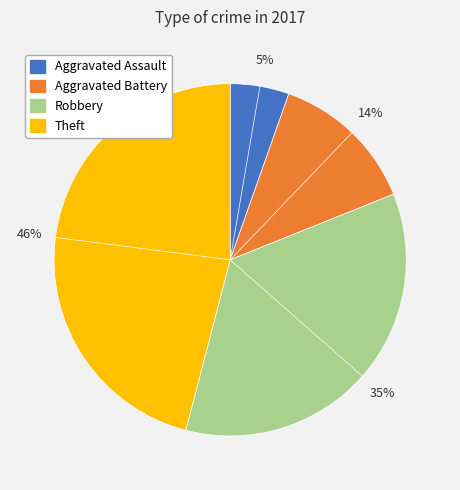

To the nearest percent, what is the difference between the Aggravated Assault and Robbery slice percentages?

30%